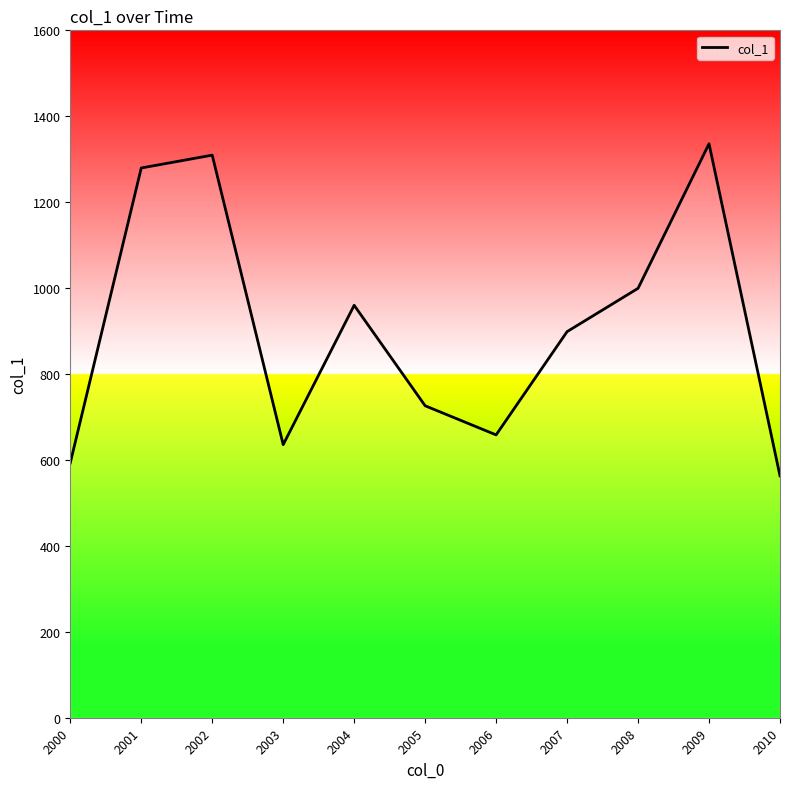

The chart shows a value of 635.6 at 2003. True or false?

True